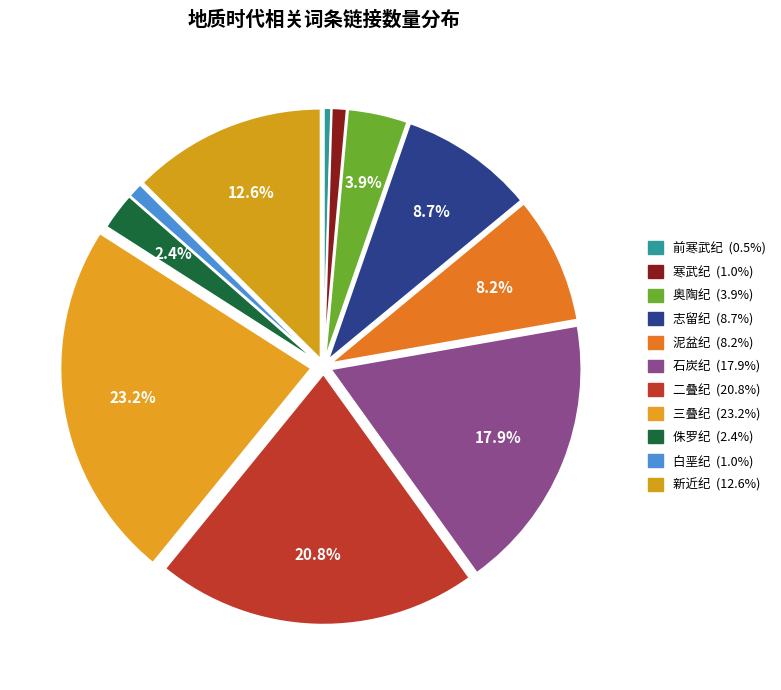

To the nearest percent, what is the combined percentage of 三叠纪 and 前寒武纪?

24%